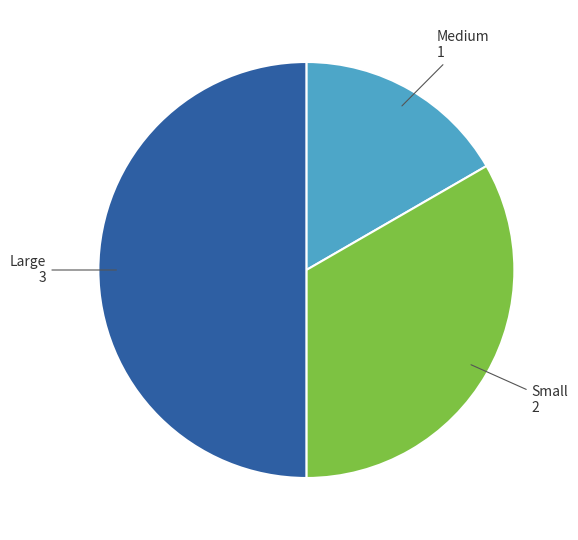

Rank the categories by value from lowest to highest.

Medium, Small, Large